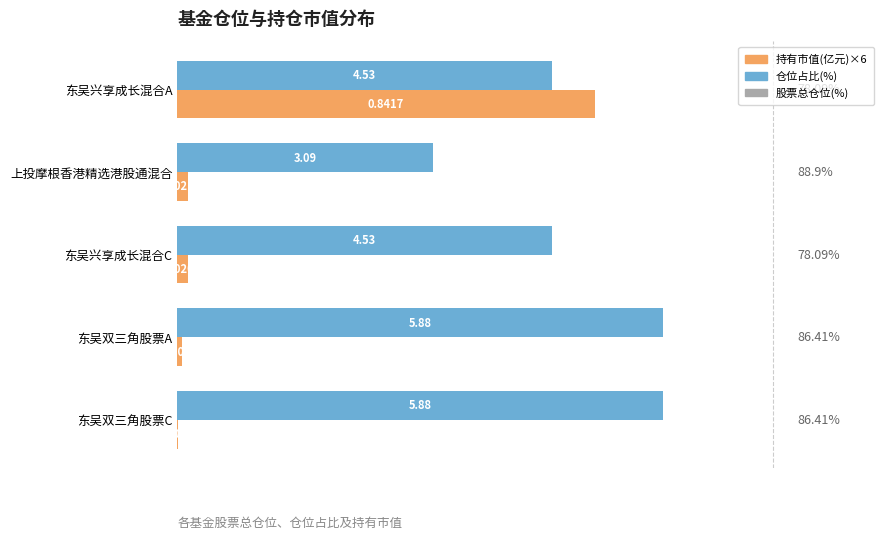

Is the value of 仓位占比(%) at 上投摩根香港精选港股通混合 greater than the value of 持有市值(亿元)×6 at 东吴双三角股票C?

Yes